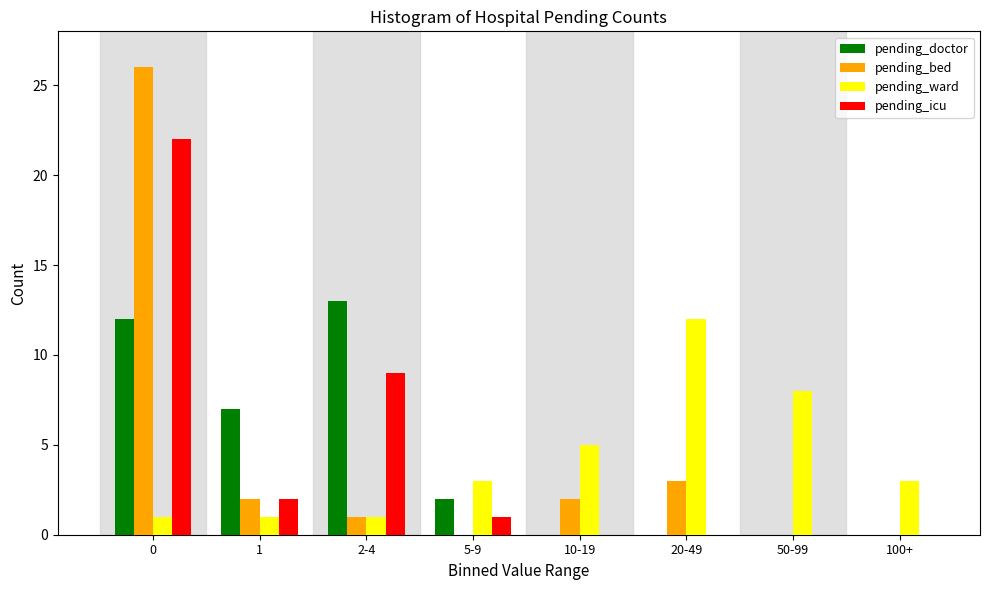

Is it true that pending_icu equals 1 at 1?

False